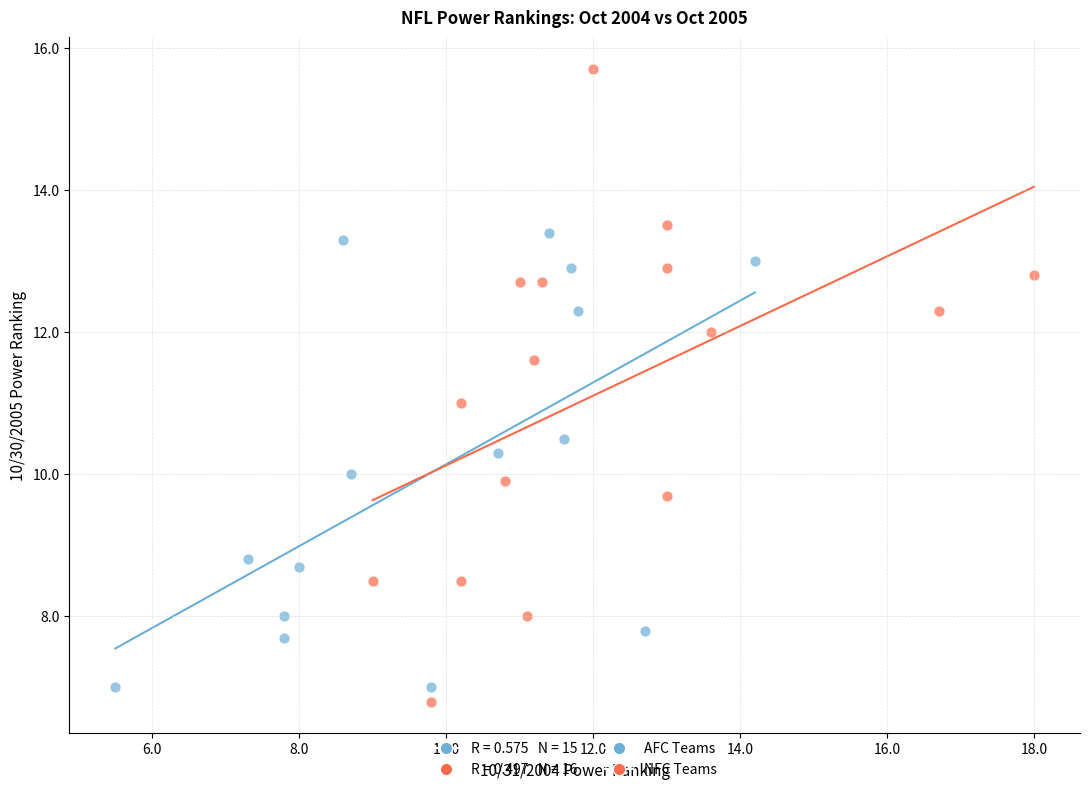

Which series reaches the maximum Y coordinate?

NFC Teams